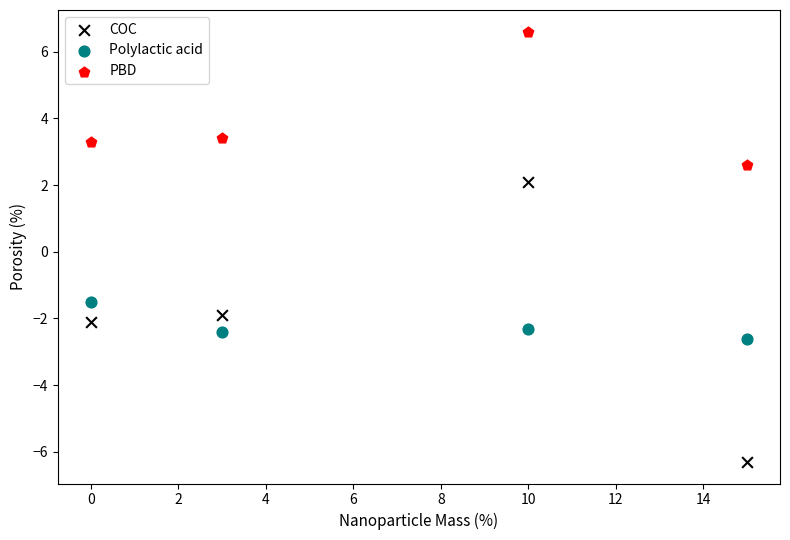

Which series reaches the minimum Y coordinate?

COC